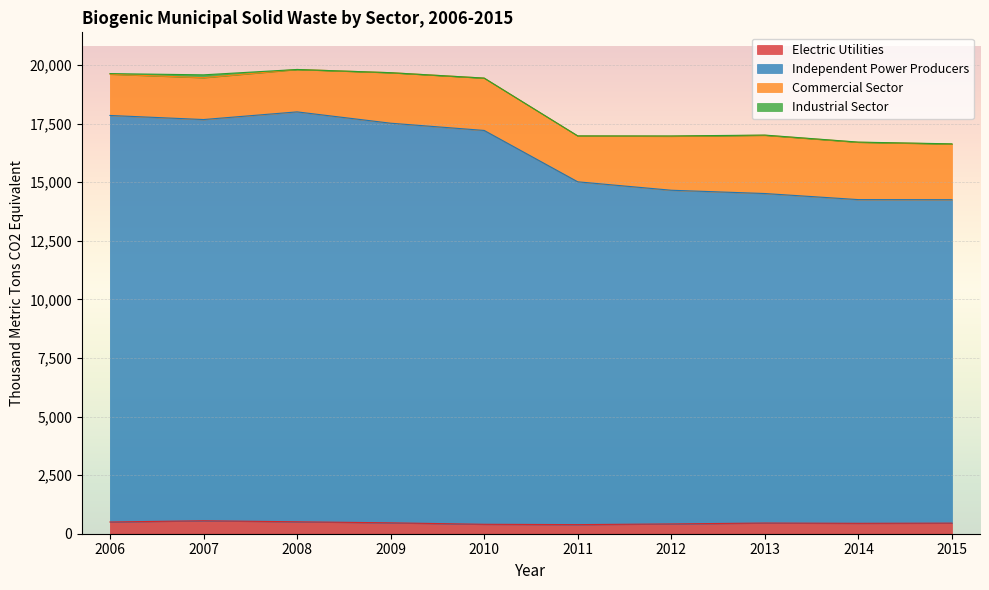

What is the highest value of the Electric Utilities series?

553